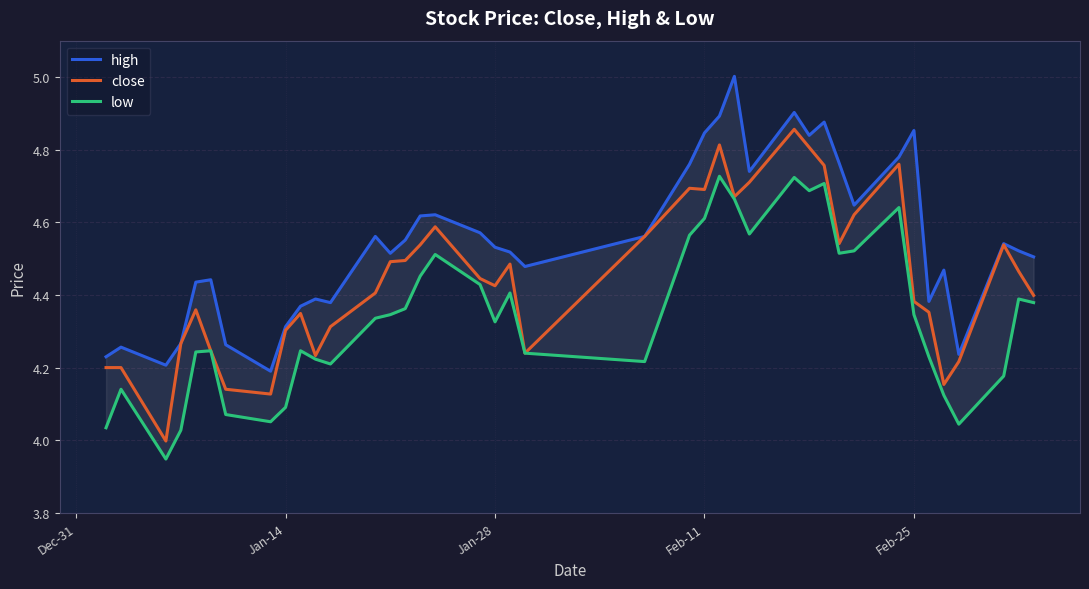

How many distinct data groups are displayed?

3